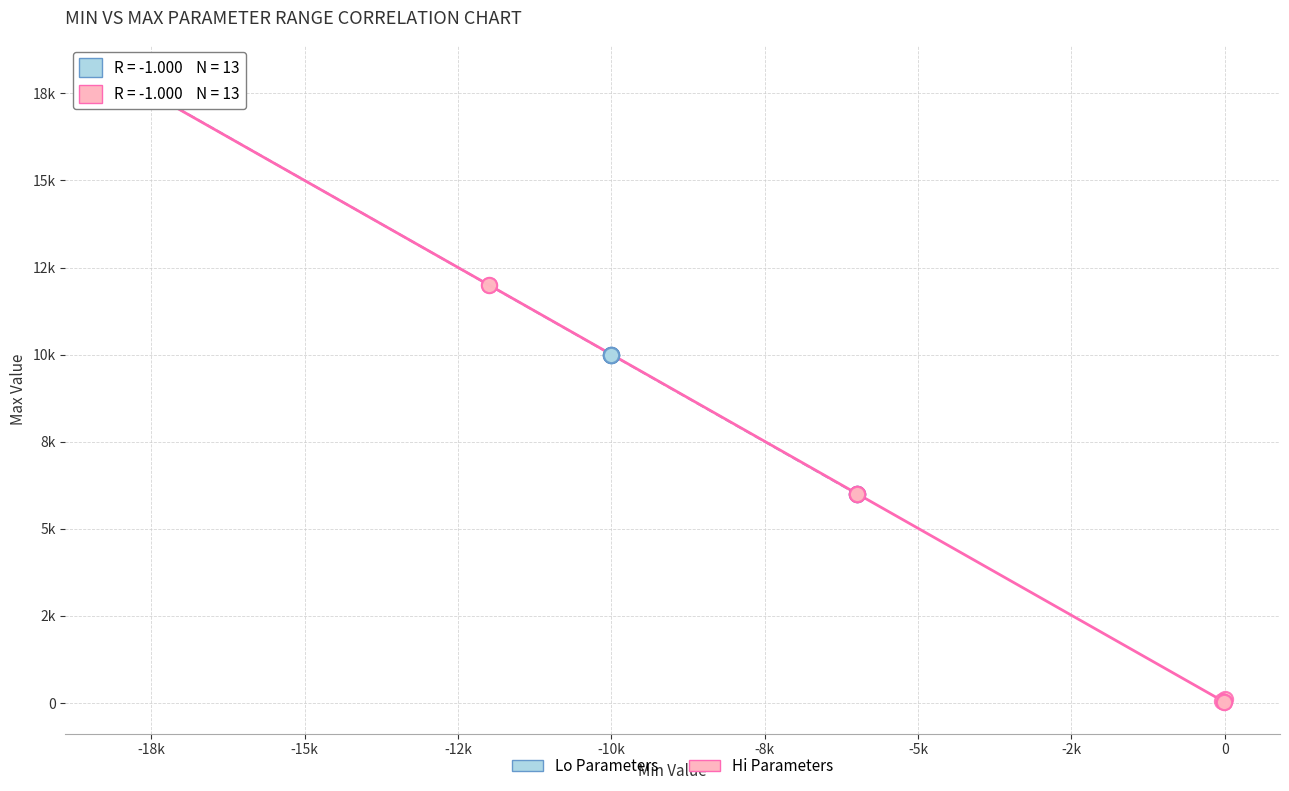

What are all the series names shown in the legend?

Lo Parameters, Hi Parameters